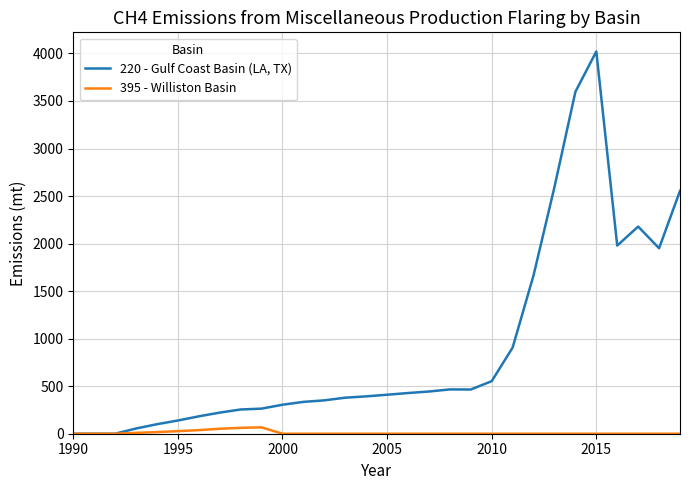

Rank the series by their maximum value, from lowest to highest.

395 - Williston Basin, 220 - Gulf Coast Basin (LA, TX)